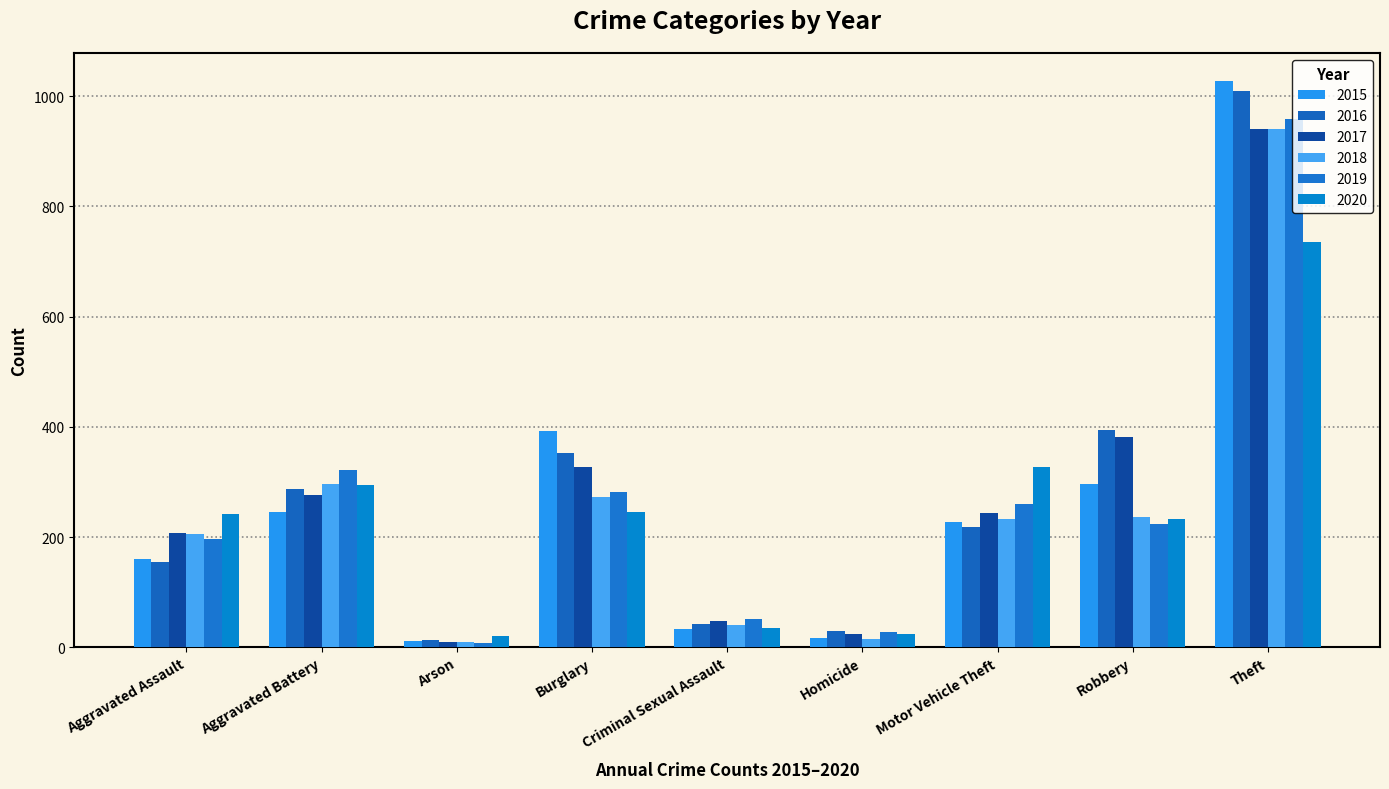

How many bars are there in each group?

6